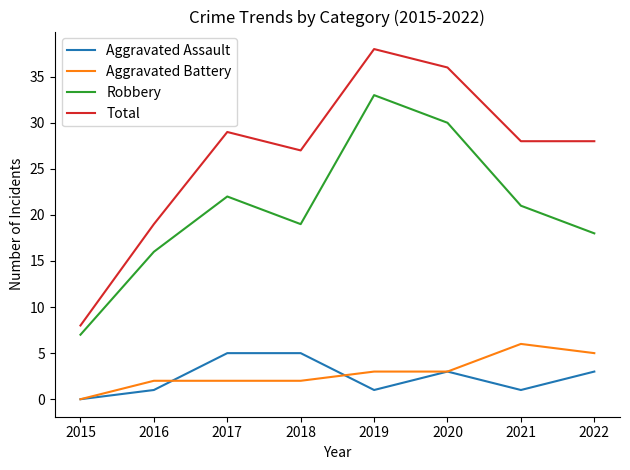

Is this an area chart (filled region under the line)?

No